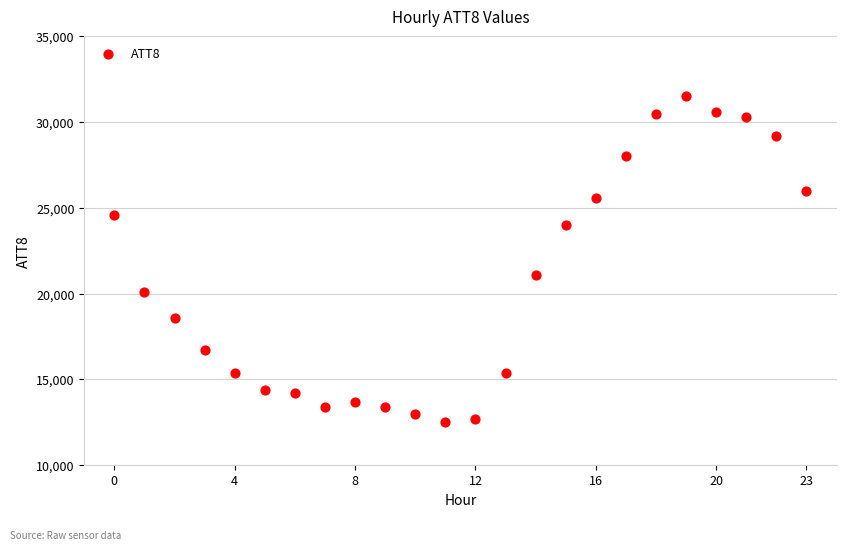

What is the range of Y values (max minus min)?

19000